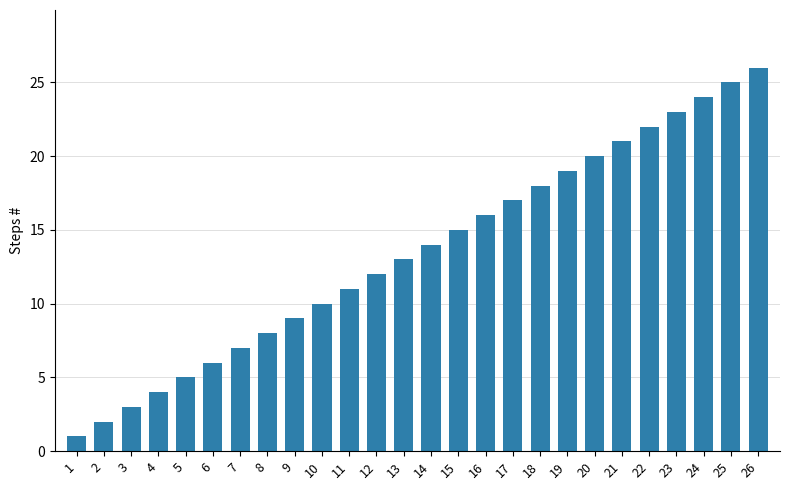

What is the change in value from 1 to 21?

+20